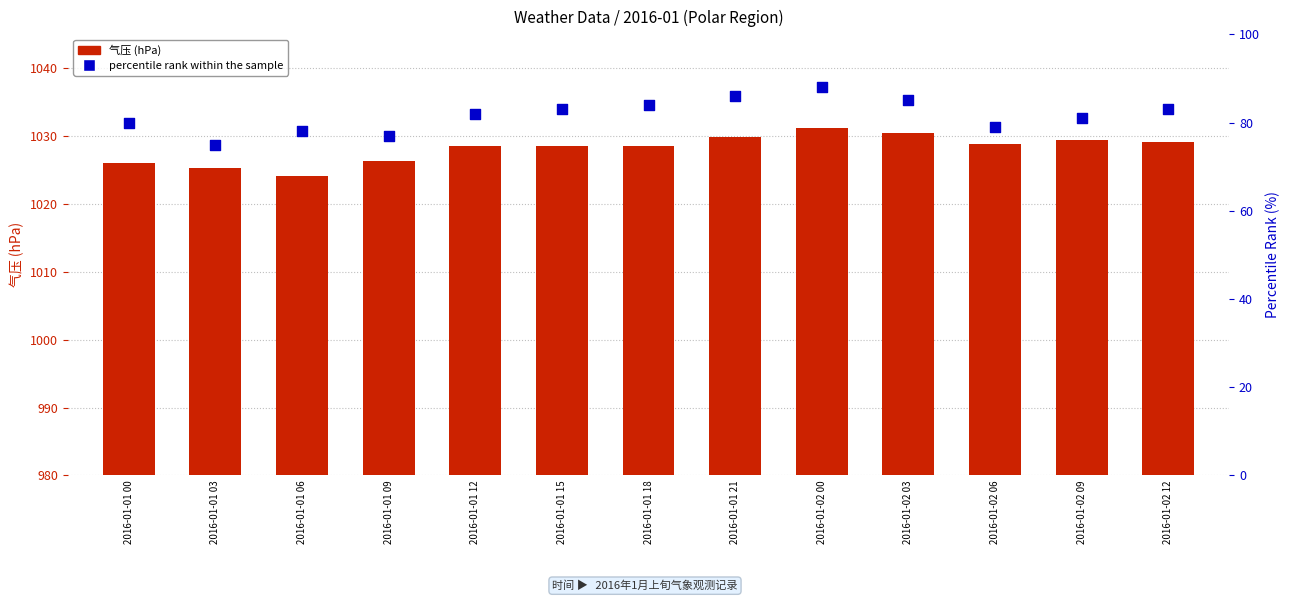

What are all the series names shown in the legend?

气压, percentile rank within the sample